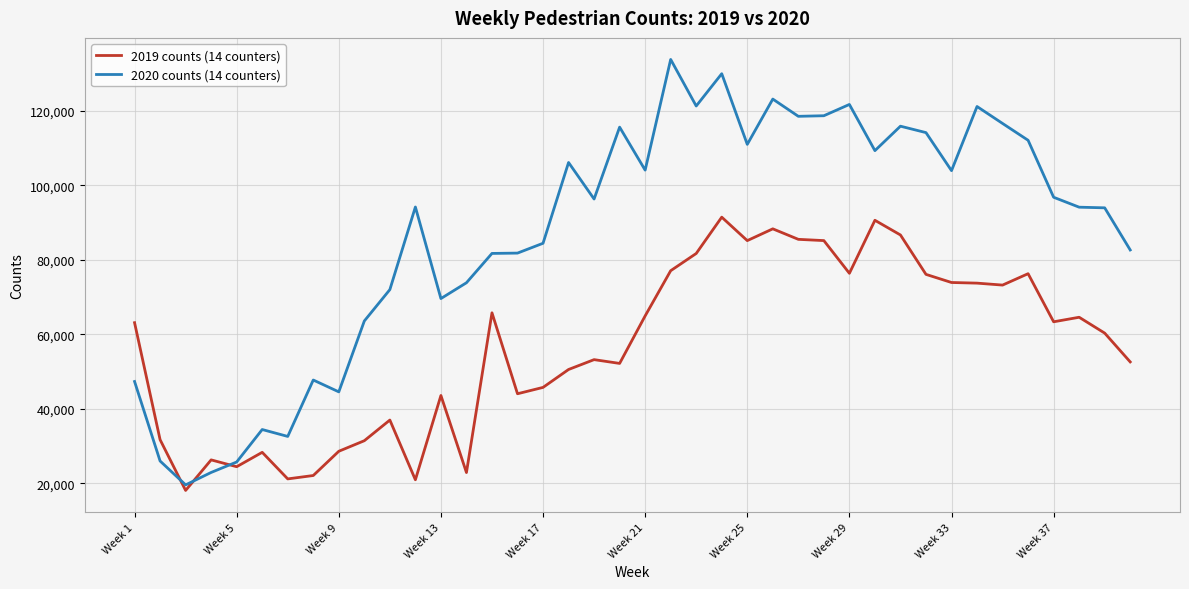

Which series ends up on top after the final intersection of 2019 counts (14 counters) and 2020 counts (14 counters)?

2020 counts (14 counters)